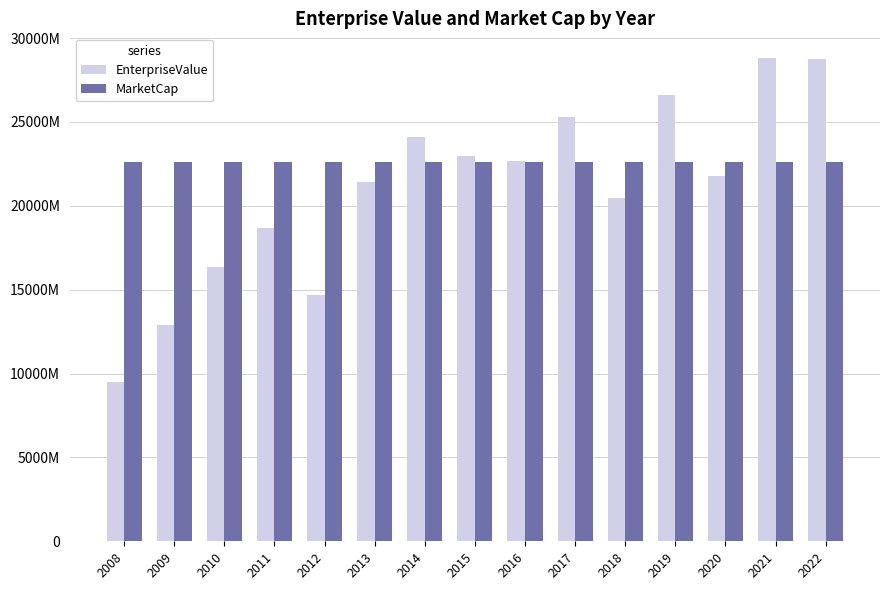

What is the sum of all EnterpriseValue values?

314990871000